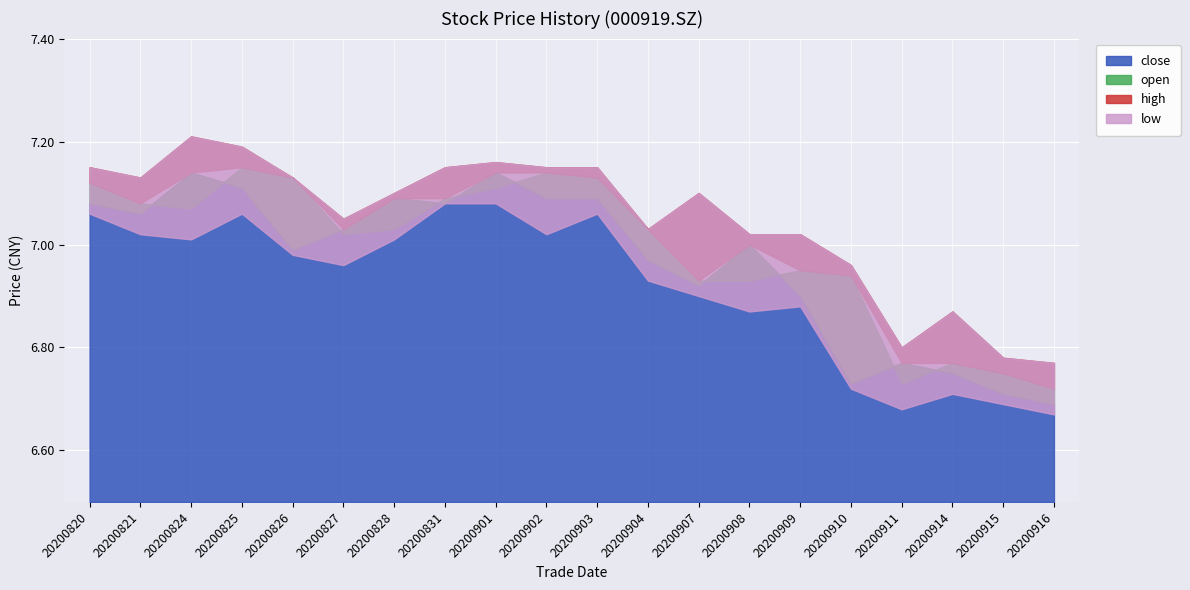

What is the value of the open point at the 1st from the left?

7.1